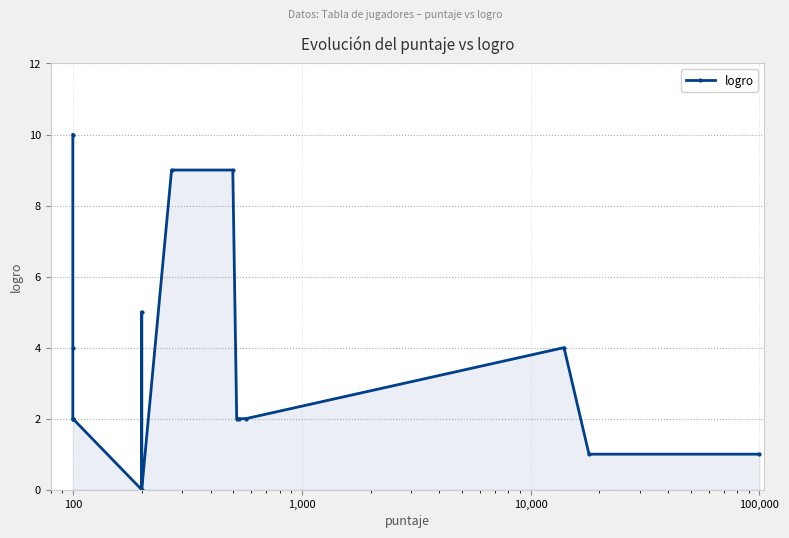

What is the greatest value displayed?

10